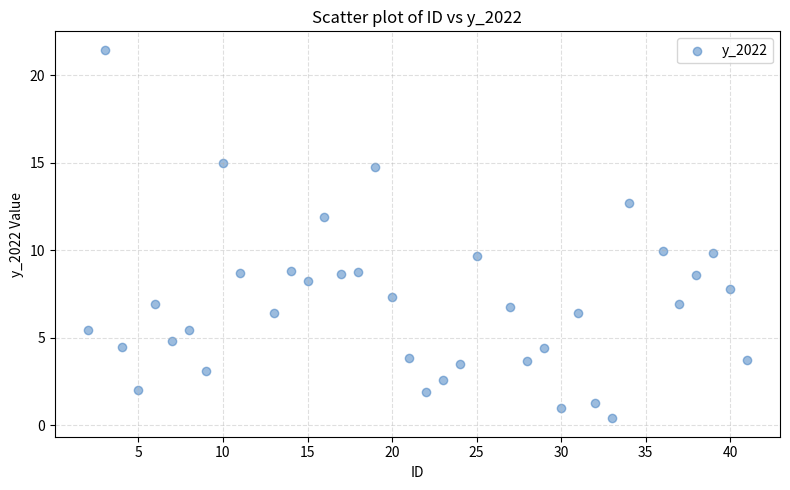

What is the range of Y values (max minus min)?

21.1